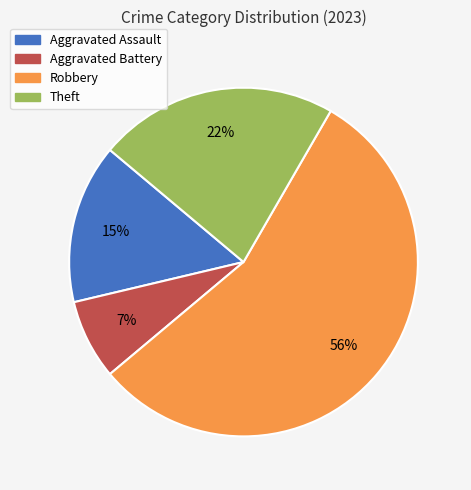

To the nearest percent, what is the average slice percentage?

25%